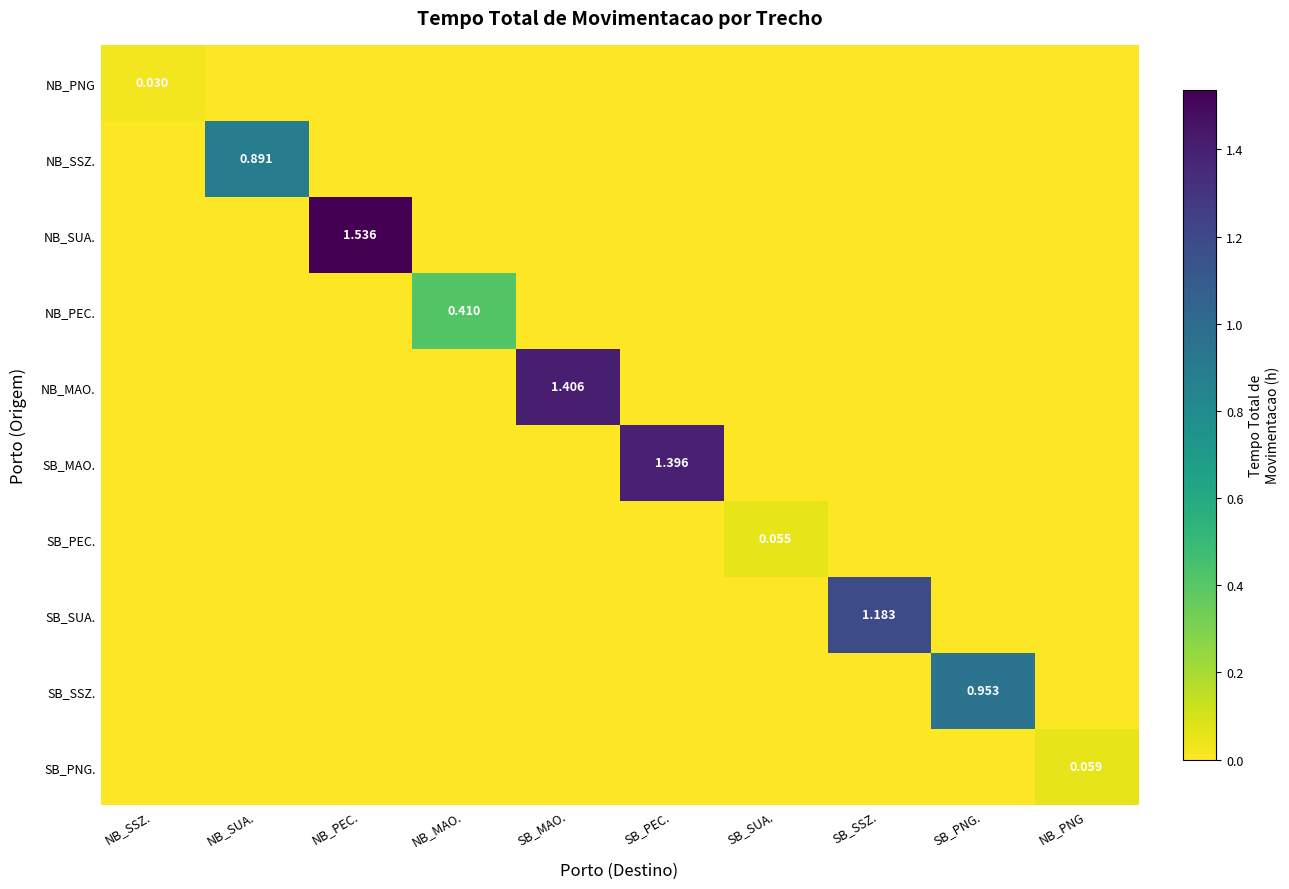

How many values in the SB_MAO. series exceed 0?

1